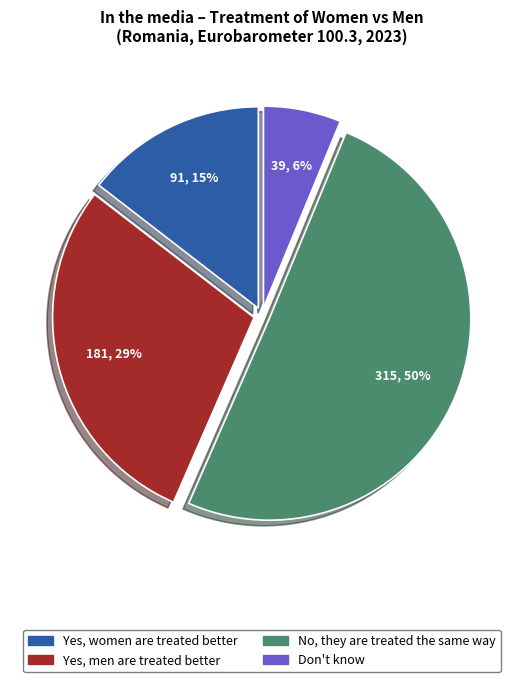

Rank the categories by value from highest to lowest.

No, they are treated the same way, Yes, men are treated better, Yes, women are treated better, Don't know